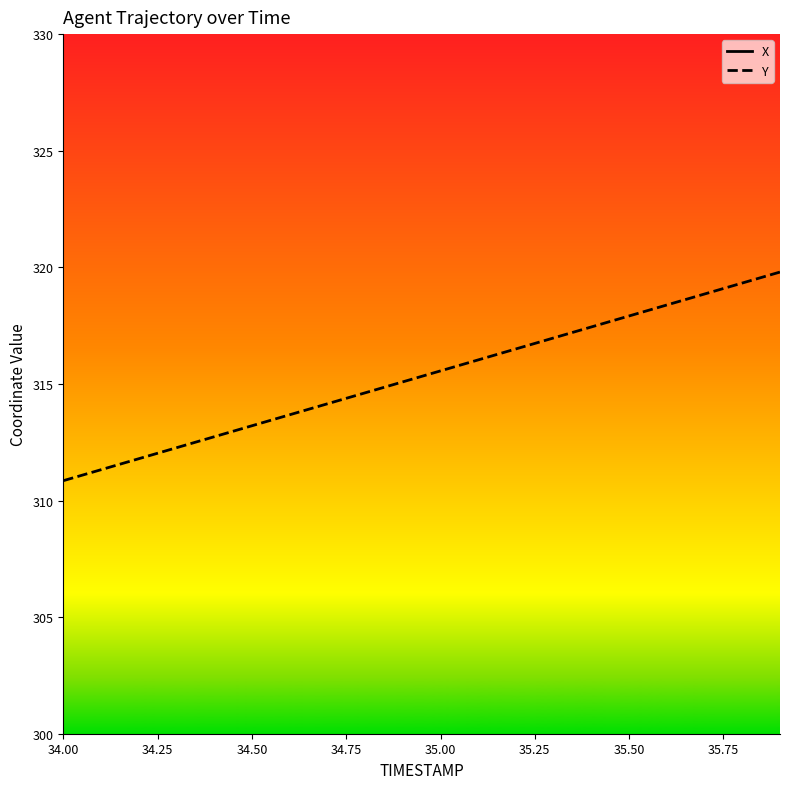

Which series has the widest spread of values?

Y